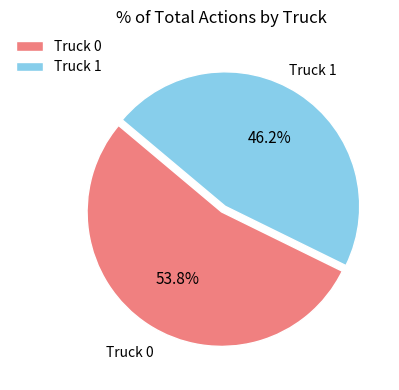

Which category has the smallest portion of the pie?

Truck 1